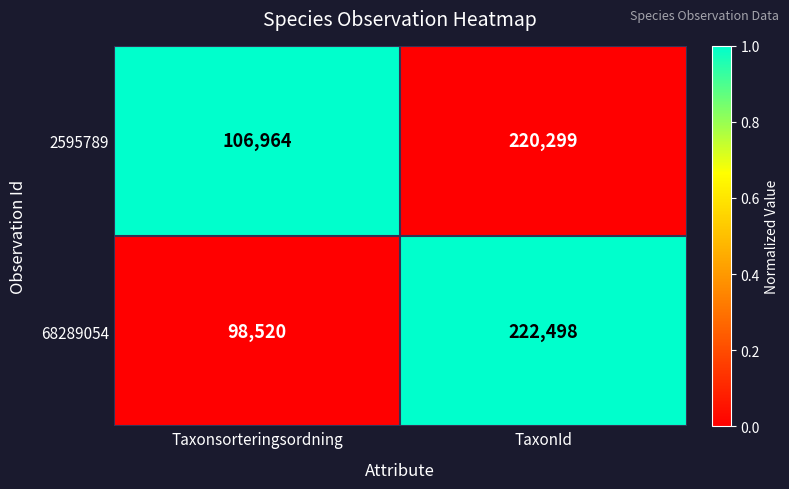

What is the difference between the 2595789 values at Taxonsorteringsordning and TaxonId?

113335